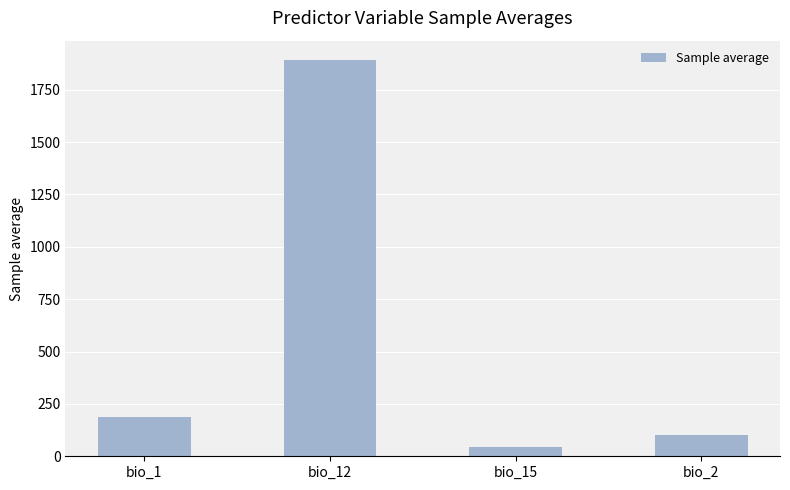

Reading left to right, extract all data points from this chart.

186.6	1889.8	42.8	101.4